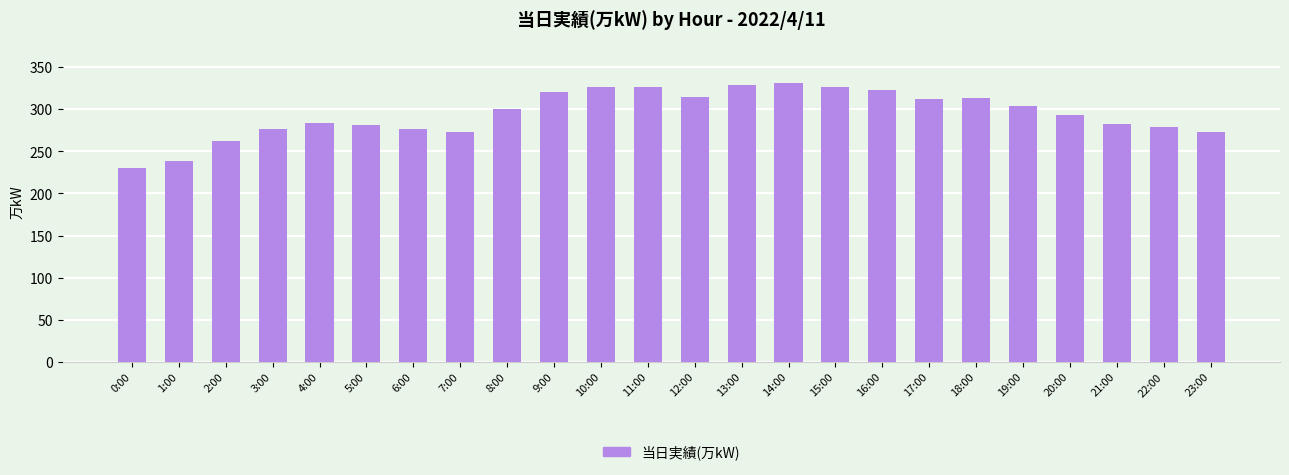

True or false: the data shows 486 at 23:00.

False